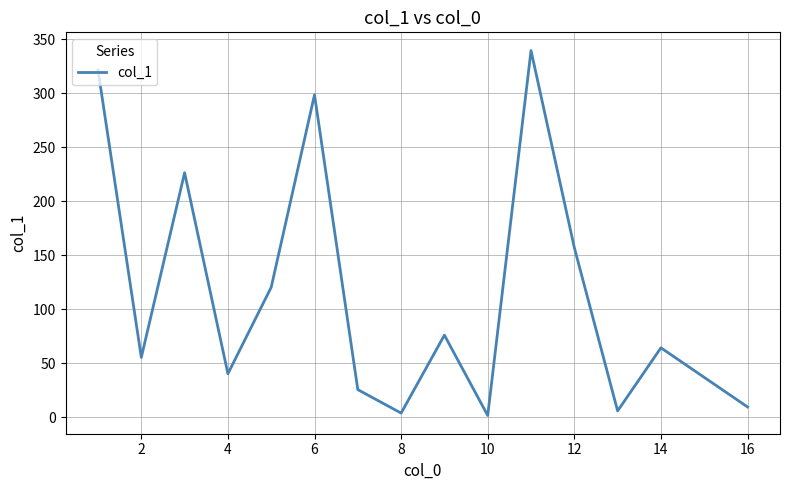

How many interior local valleys (lower than both neighbors) does the data have?

5